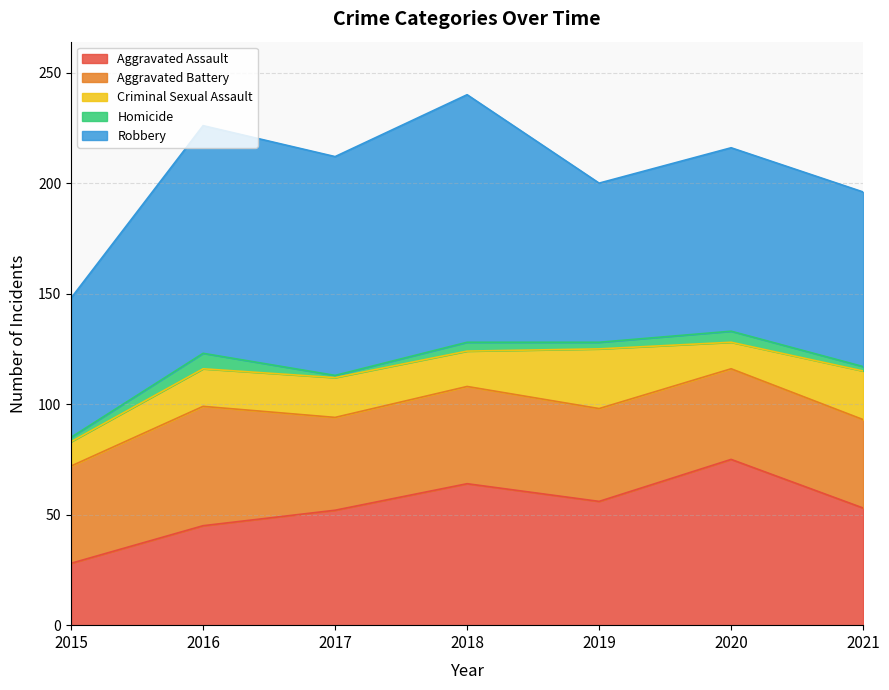

At how many categories does at least one series exceed 59?

7